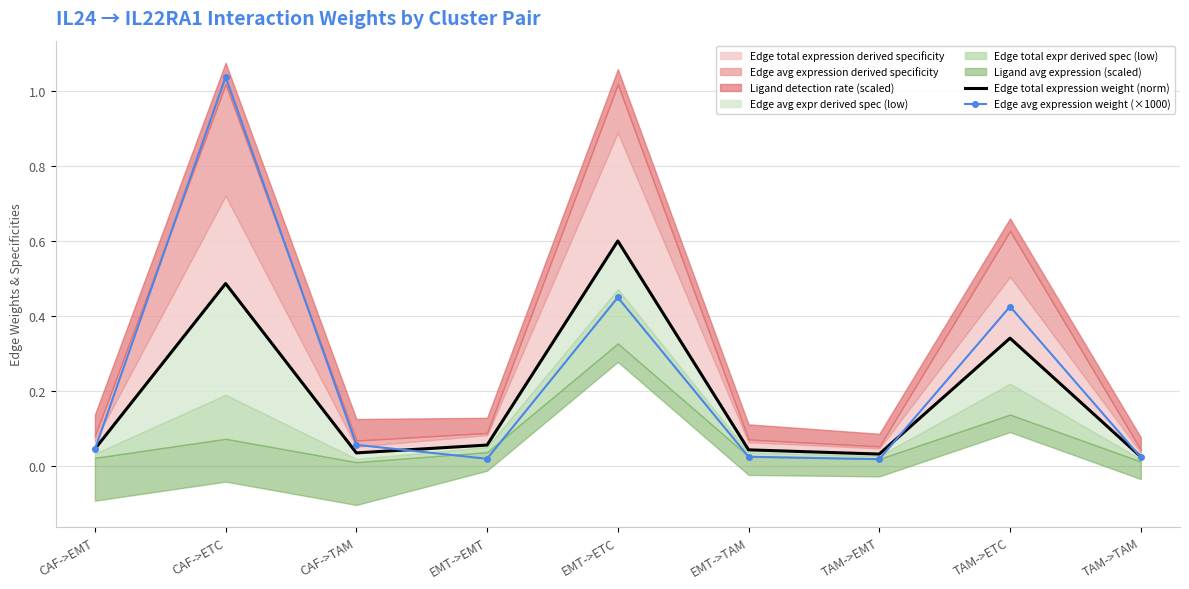

The Edge total expression weight (norm) series shows 0.4 at EMT->ETC. True or false?

False